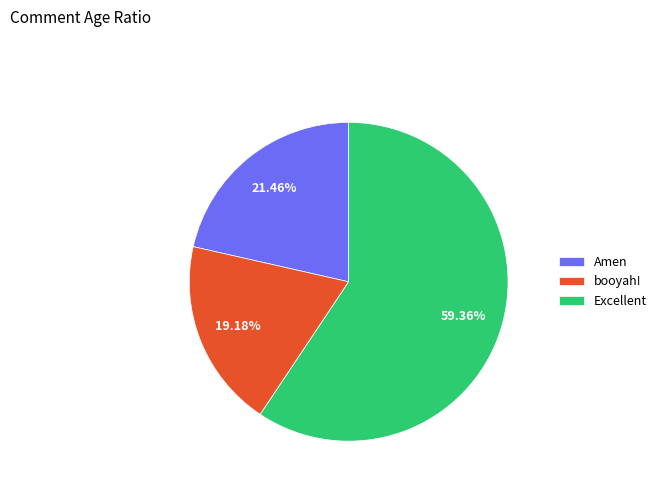

Combined, what portion of the pie is Amen and booyah!?

40.6%